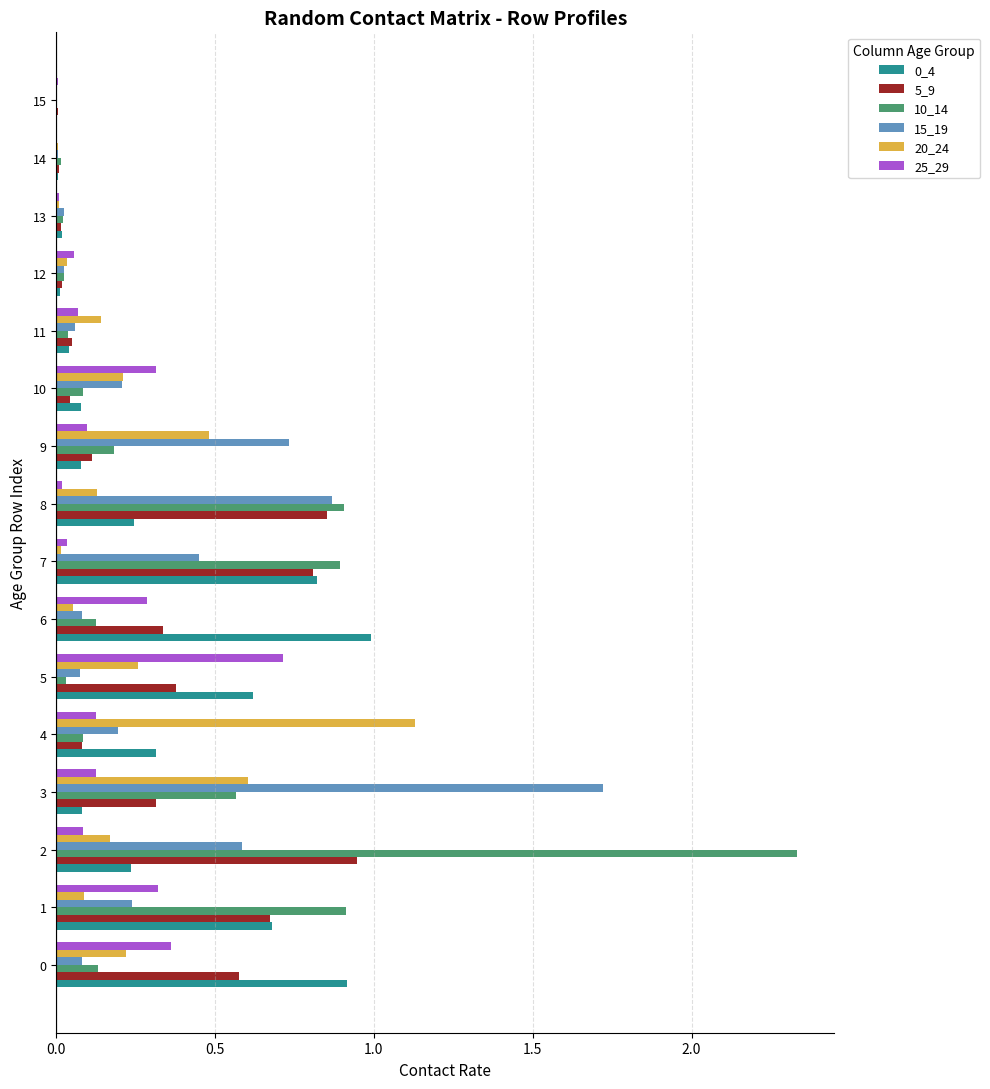

Is the value of 10_14 at 3 greater than the value of 0_4 at 9?

Yes